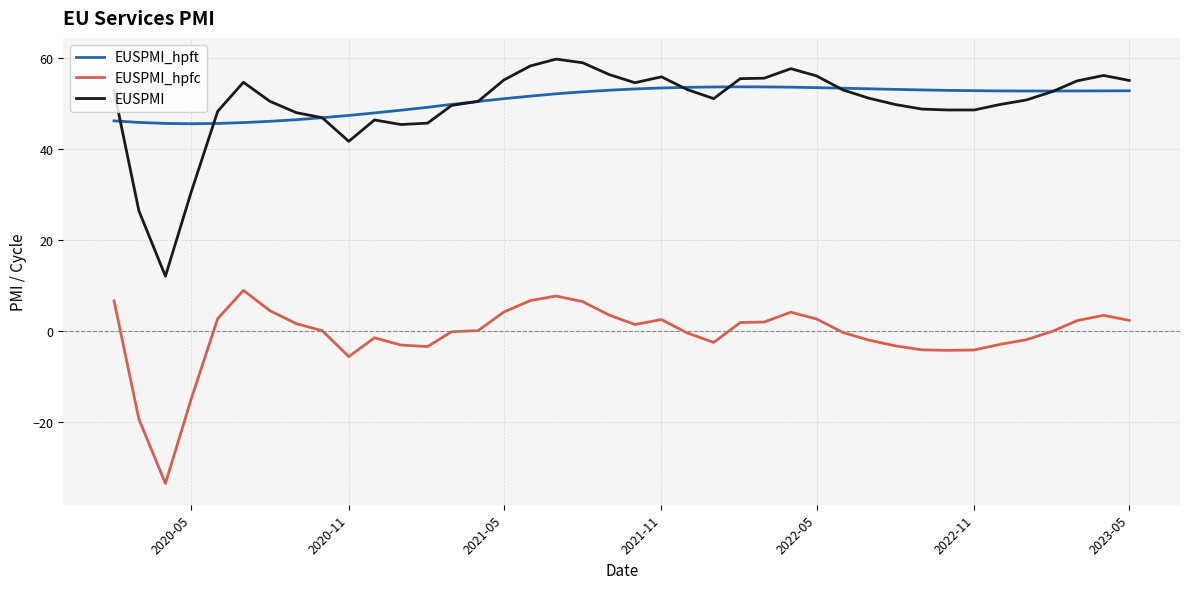

What are all the series names shown in the legend?

EUSPMI_hpft, EUSPMI_hpfc, EUSPMI